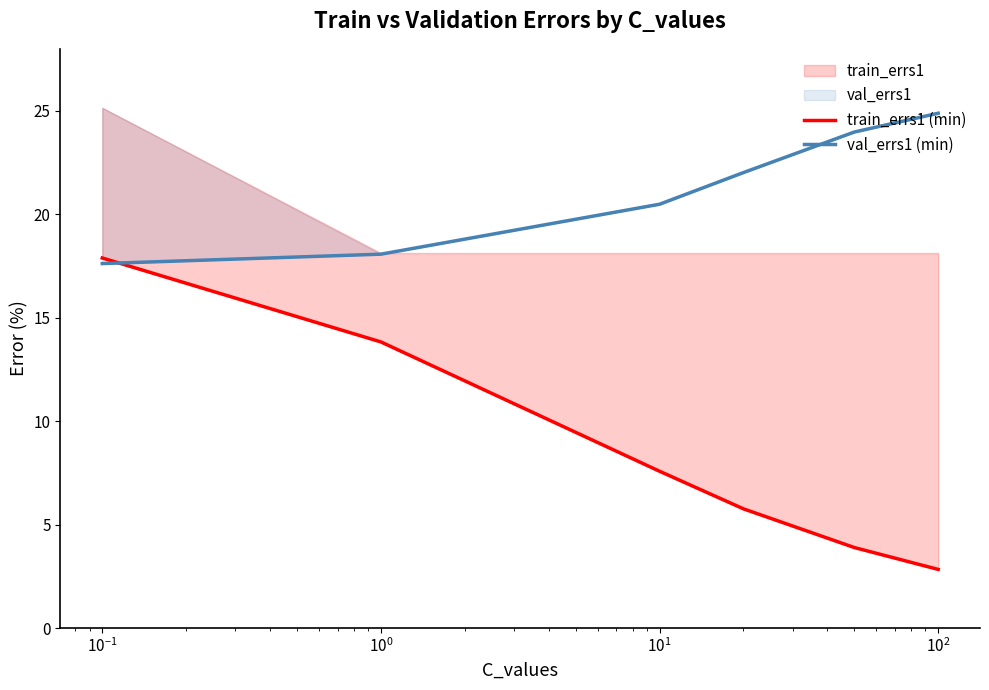

Which series has the largest total across all categories?

val_errs1 (min)